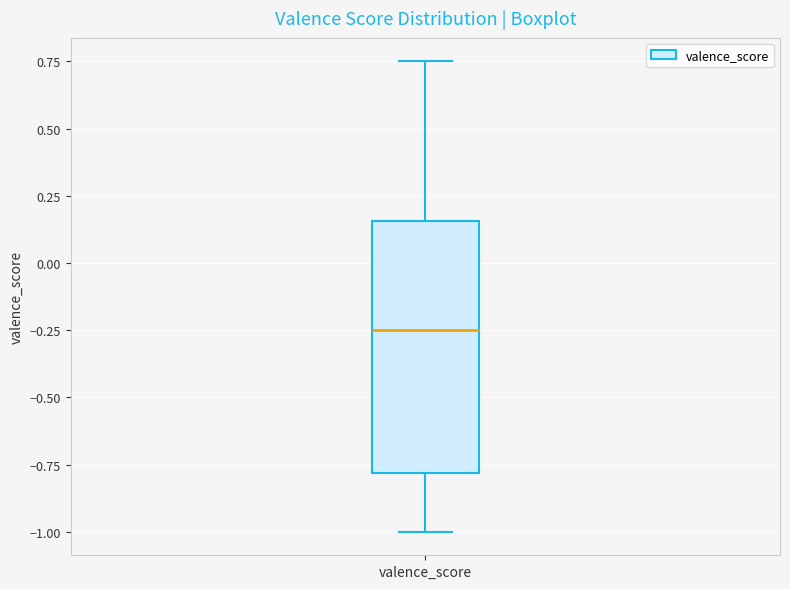

Where is the lower edge of the box for valence_score on the y-axis? The values are not printed on the chart, so give them approximately, as read against the axis.

-0.80